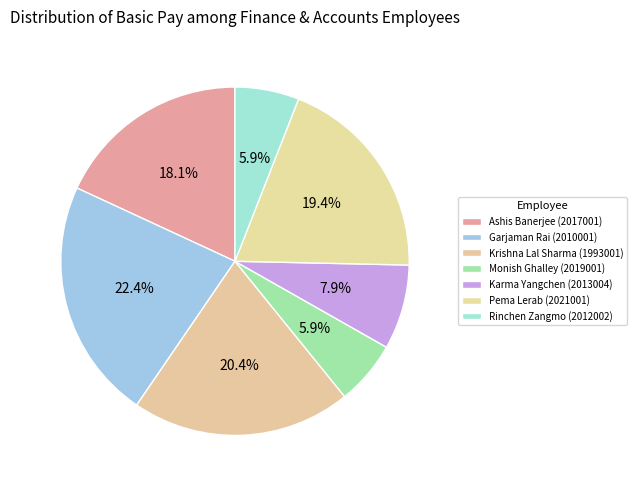

What percentage is the Pema Lerab (2021001) slice, to the nearest percent?

19%